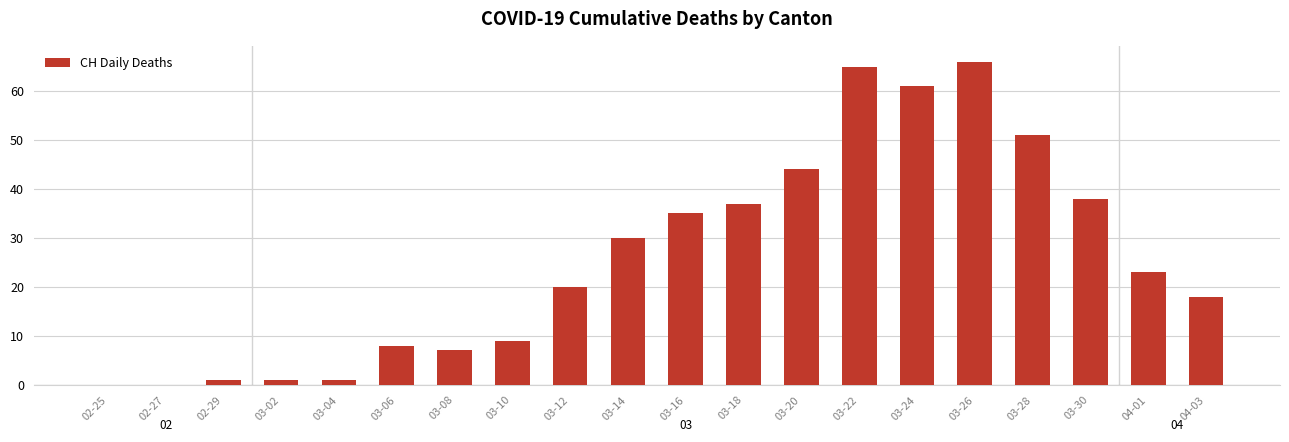

Which category has the highest value across all series?

03-26